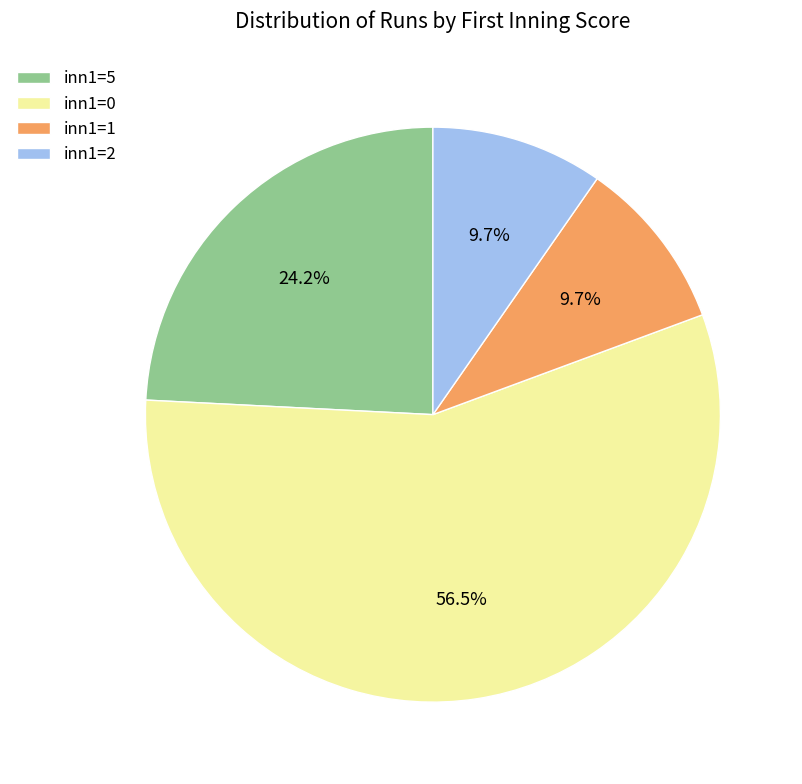

Which slice represents more than half of the pie?

inn1=0